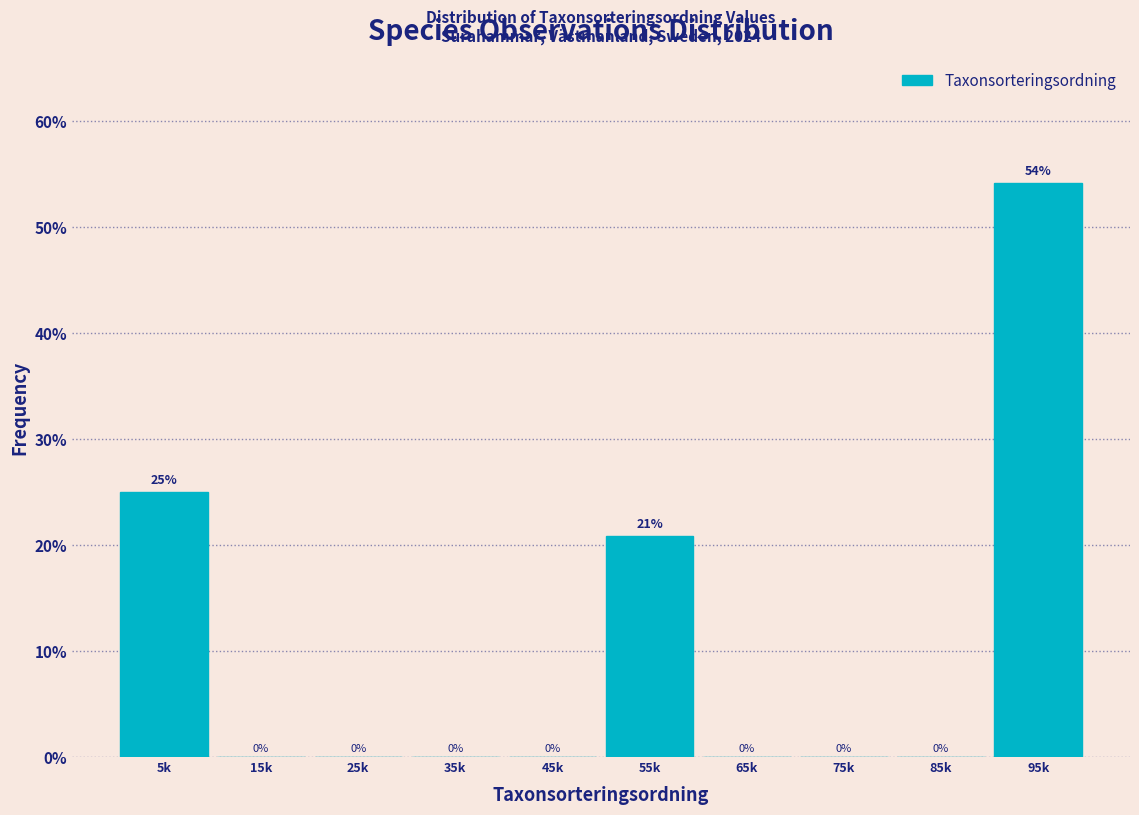

True or false: the data shows 25.9 at 75k.

False